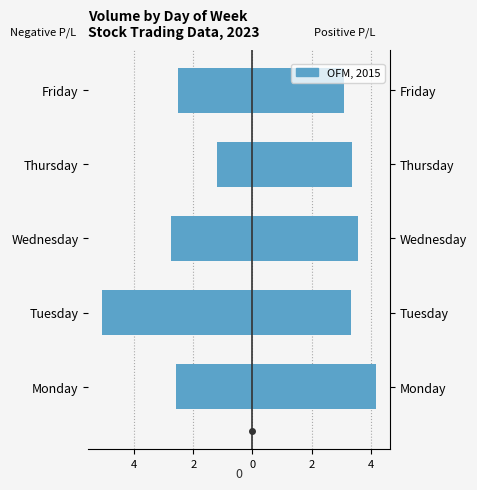

What is the difference between the maximum and minimum values?

3.9